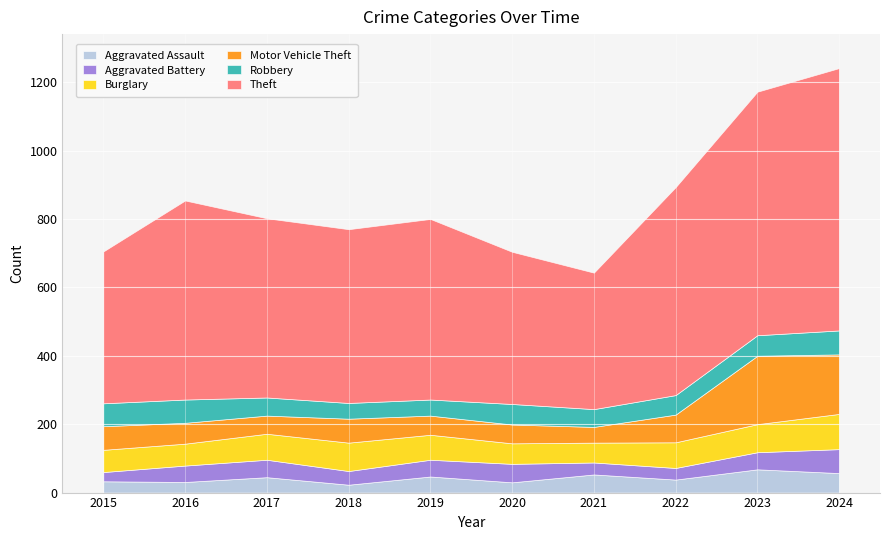

At which label is Aggravated Assault closest to 45?

2017